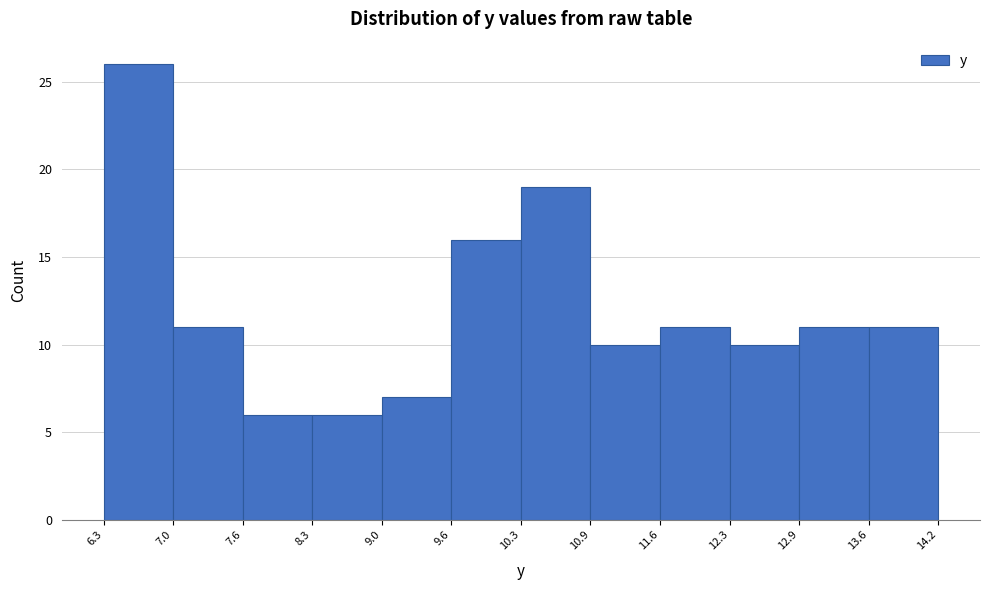

Which range on the x-axis has the tallest bar?

6.3 to 7.0